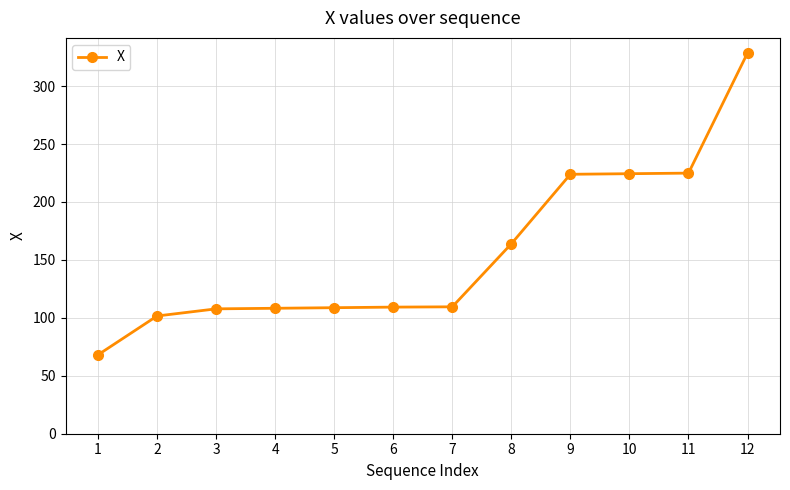

What is the greatest value displayed?

328.6